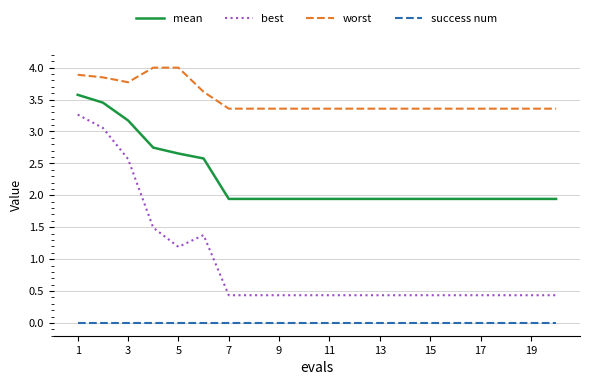

True or false: mean and worst cross at least once.

False